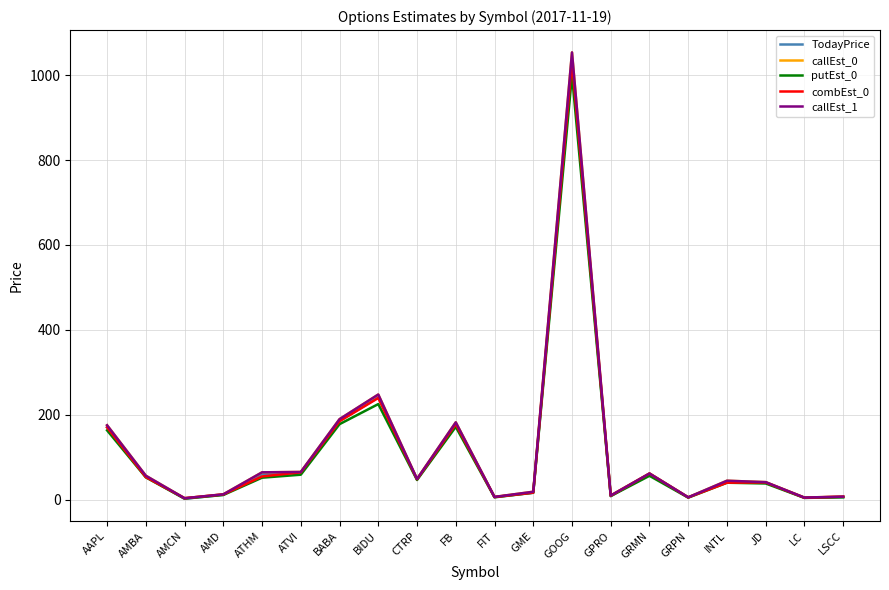

Is this an area chart (filled region under the line)?

No